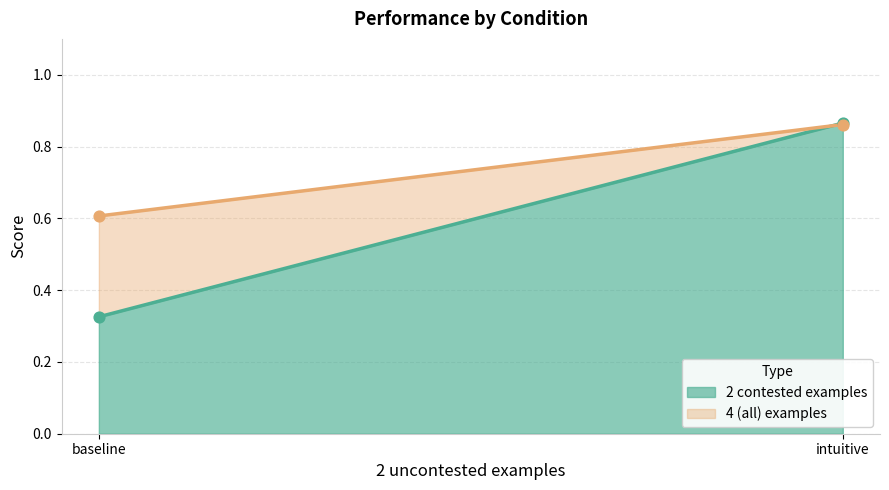

Which series reaches the maximum Y coordinate?

2 contested examples